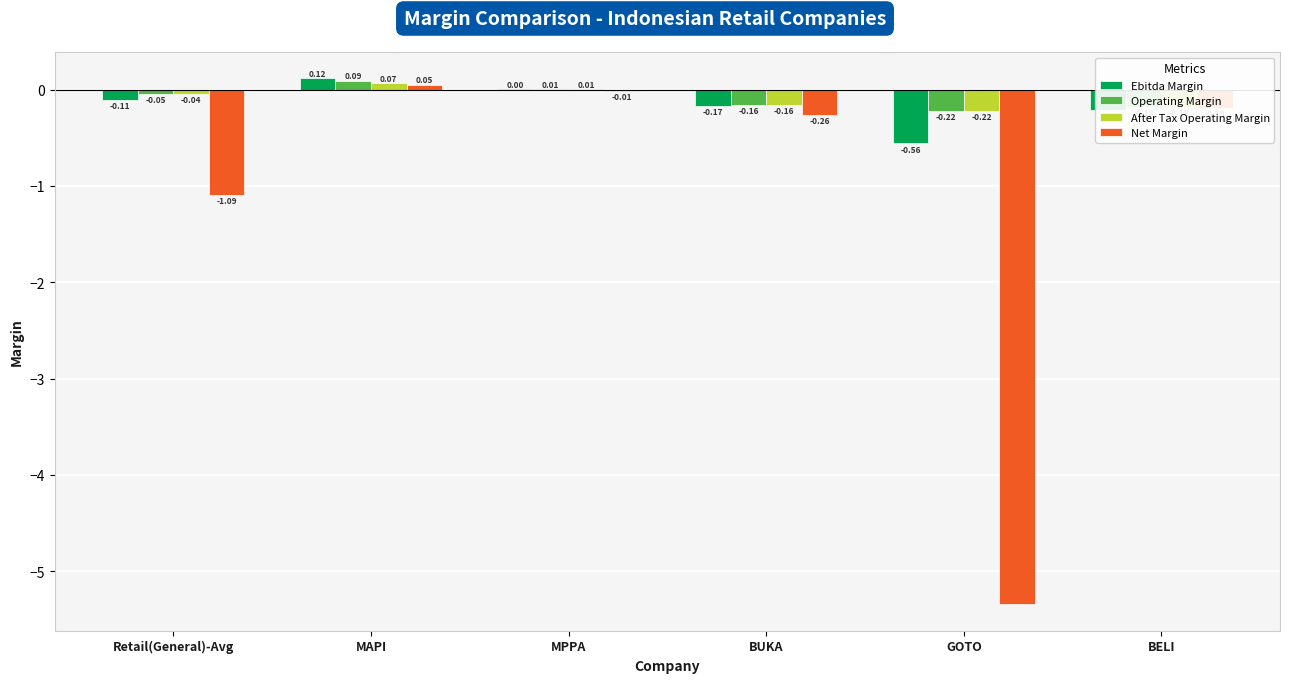

Between MPPA and BUKA, which series saw the biggest shift?

Net Margin